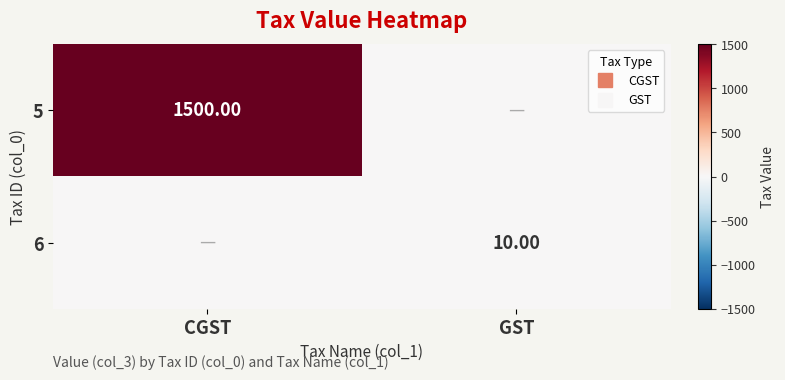

Which category has the highest value across all series?

CGST